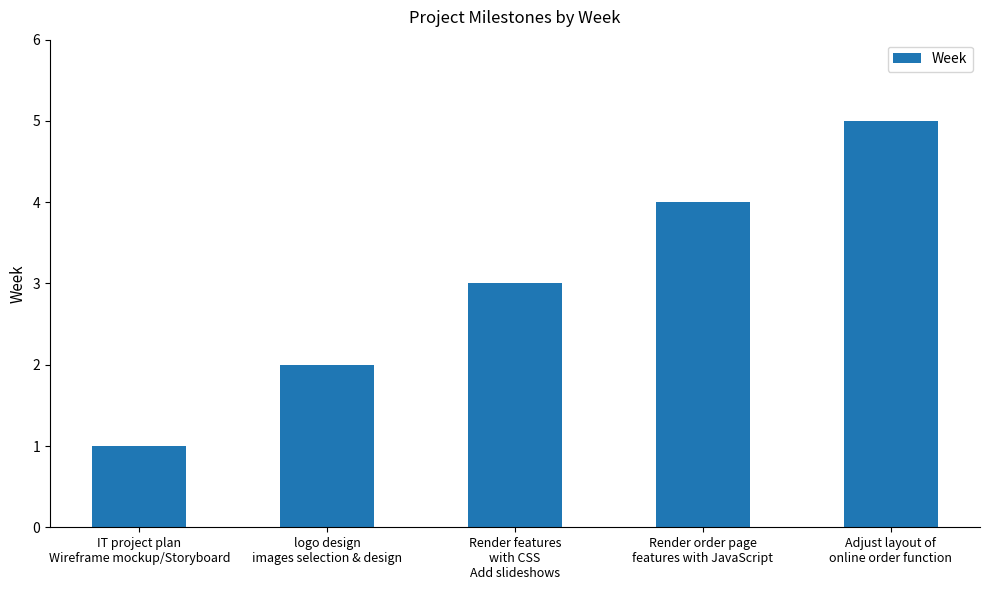

List the labels in order of value, largest first.

Adjust layout of
online order function, Render order page
features with JavaScript, Render features
with CSS
Add slideshows, logo design
images selection & design, IT project plan
Wireframe mockup/Storyboard